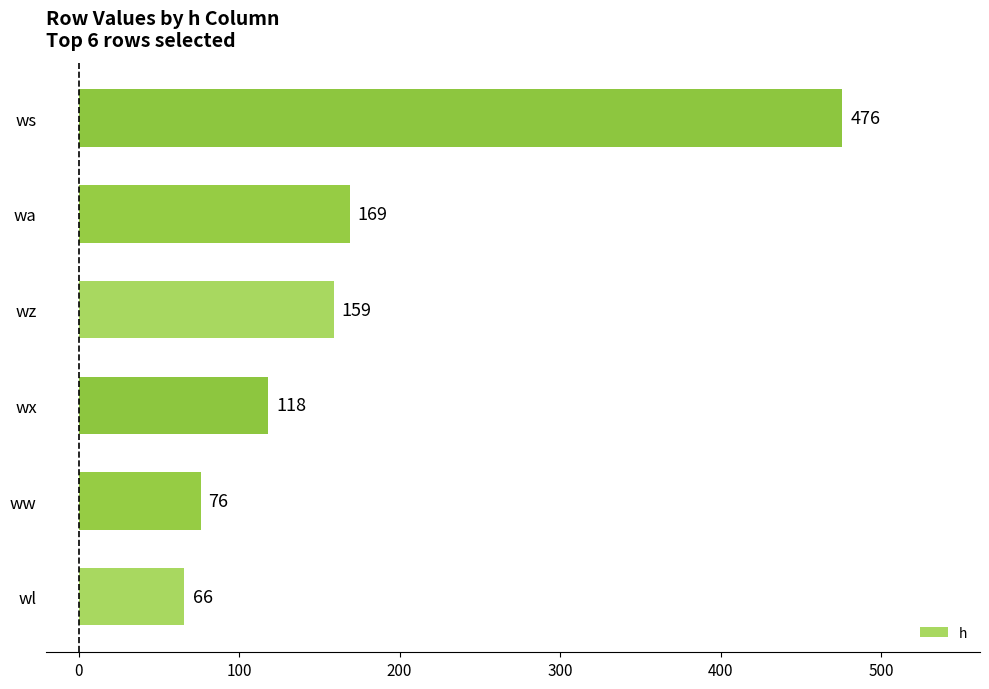

The value at wa is 169. True or false?

True